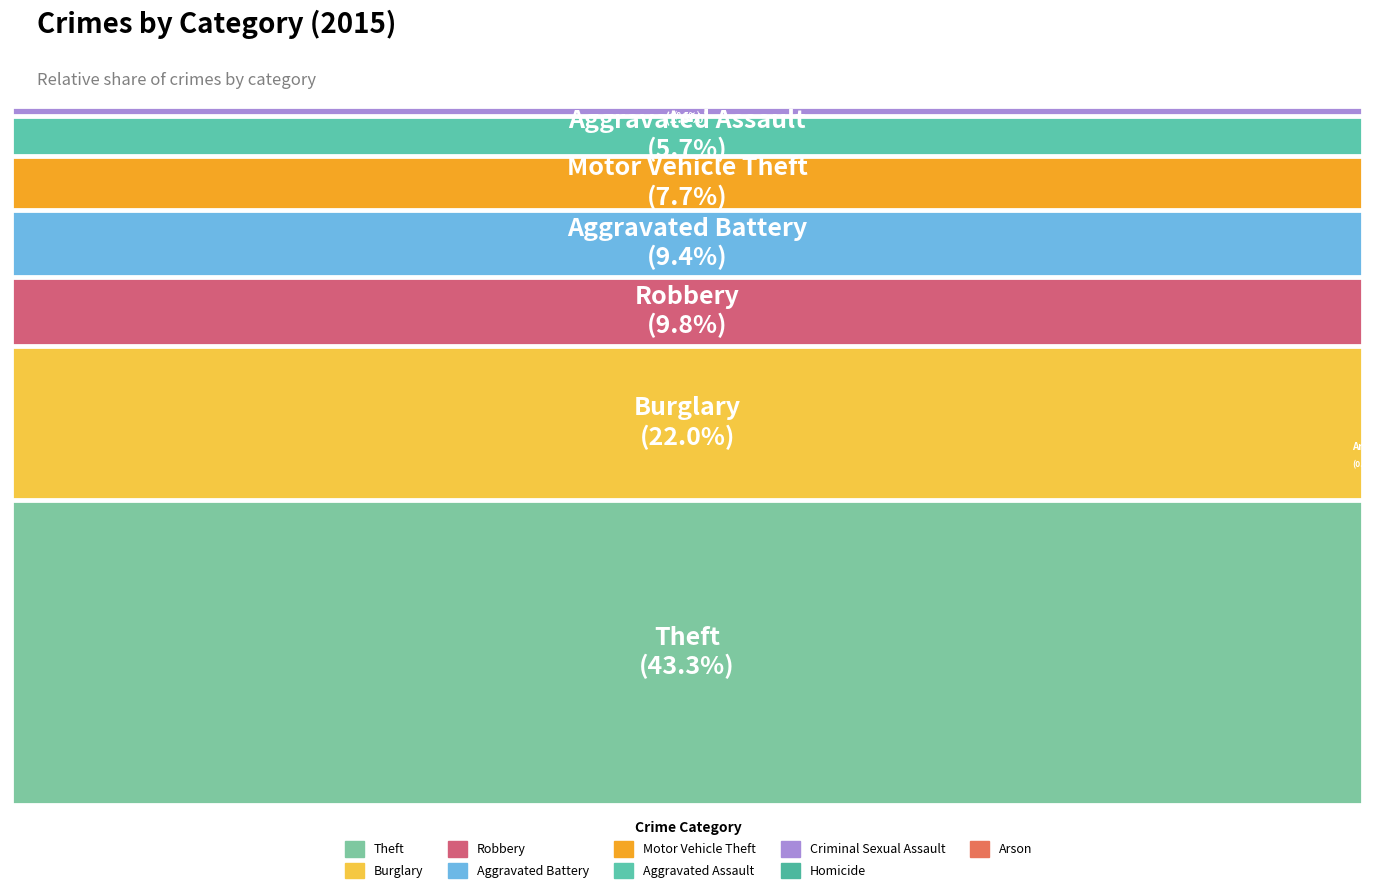

Combined, do Homicide and Theft account for over 50%?

No